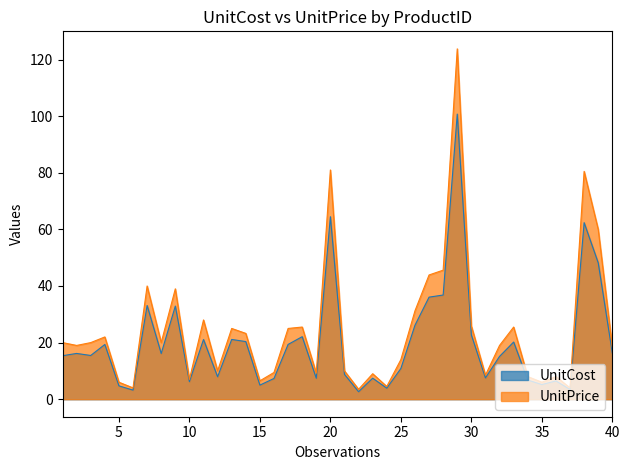

How many values in the UnitCost series are below 16?

20